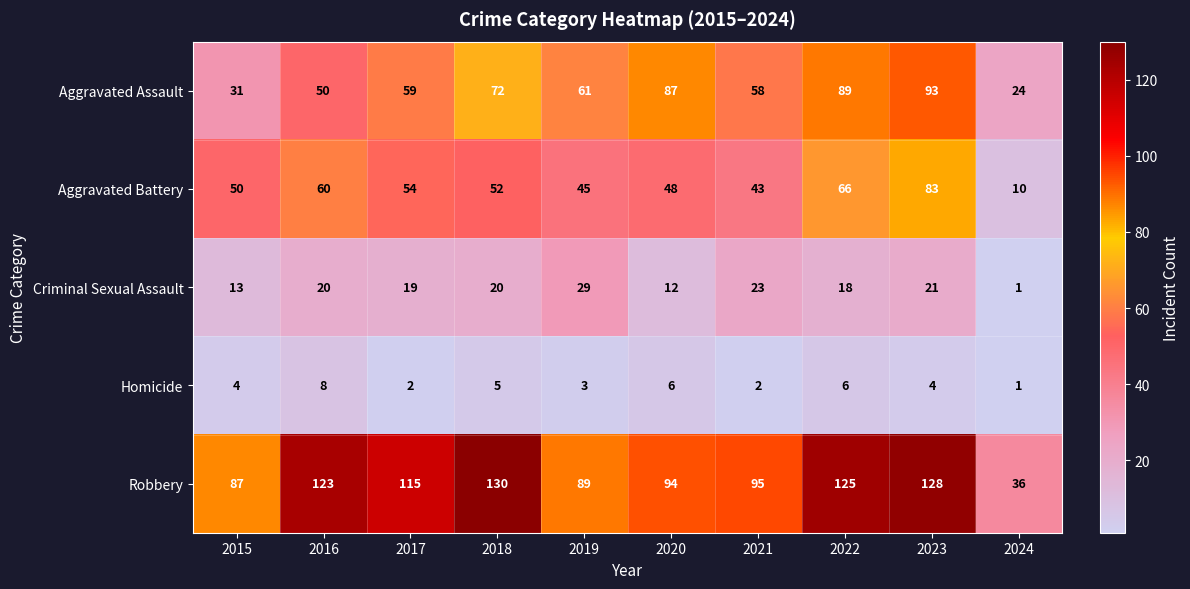

What is the difference between the maximum and minimum values in the Aggravated Assault series?

69